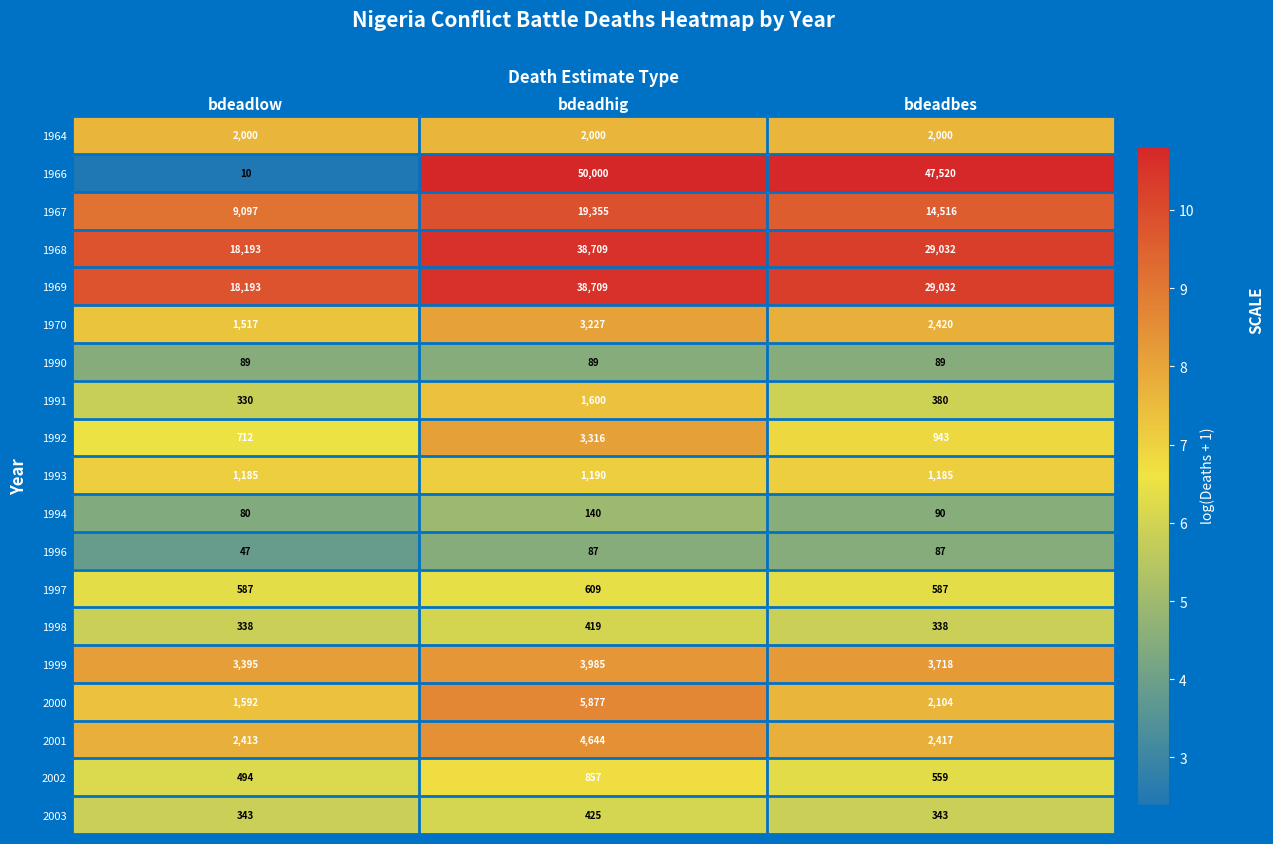

Between bdeadlow and bdeadhig, which series saw the biggest shift?

1966